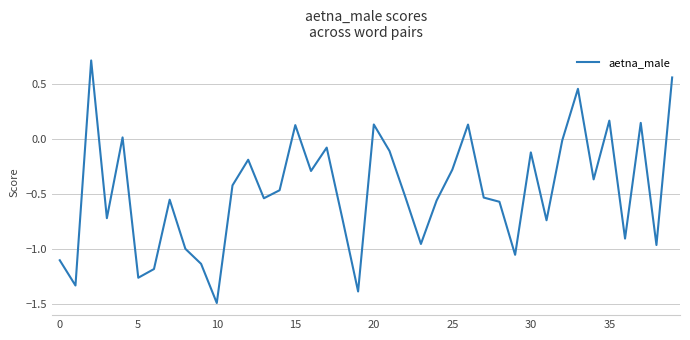

What is the minimum value shown in the chart?

-1.5